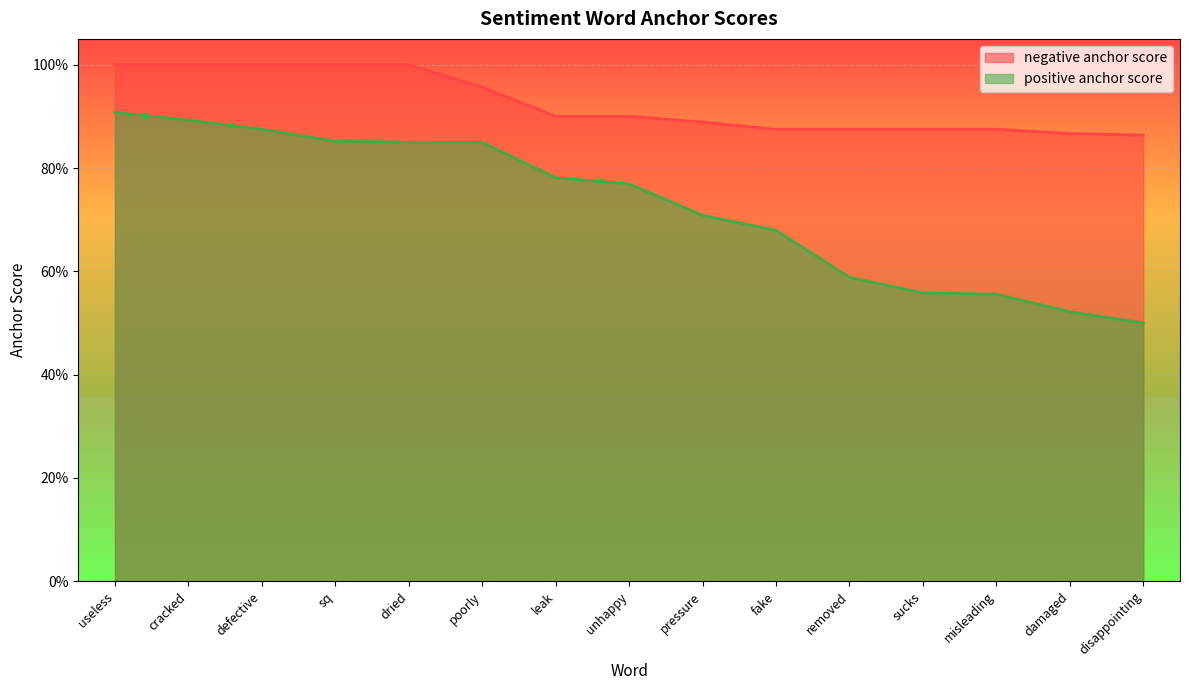

How many lines are shown in the chart?

2